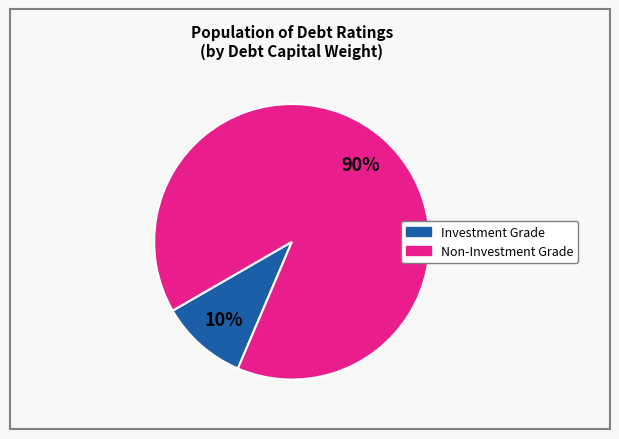

Is there a majority slice in this chart?

Yes